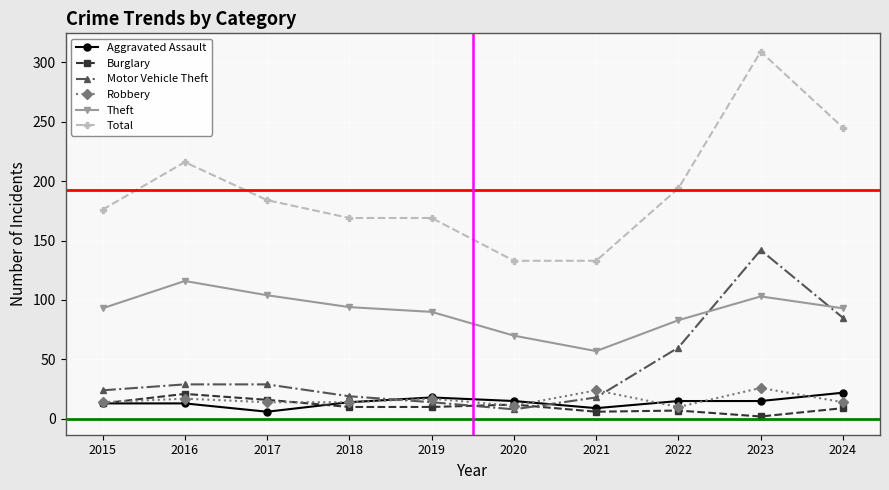

What is the total value across all series at 2020?

249